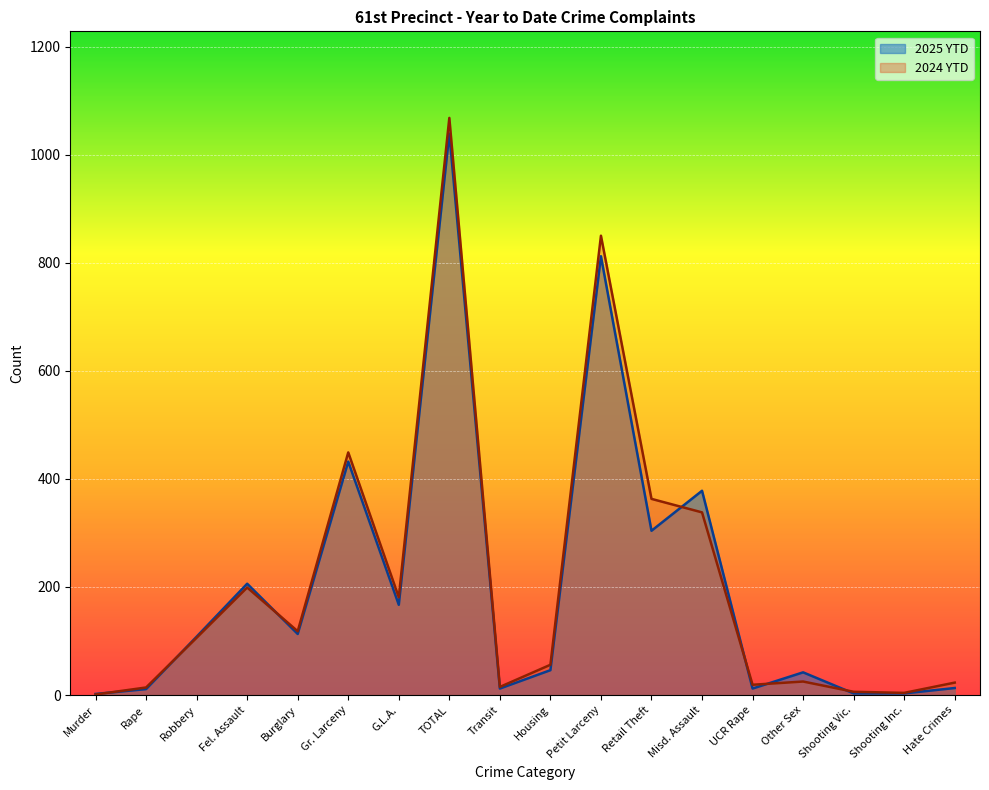

List the series in order of their overall mean, highest first.

2024 YTD, 2025 YTD